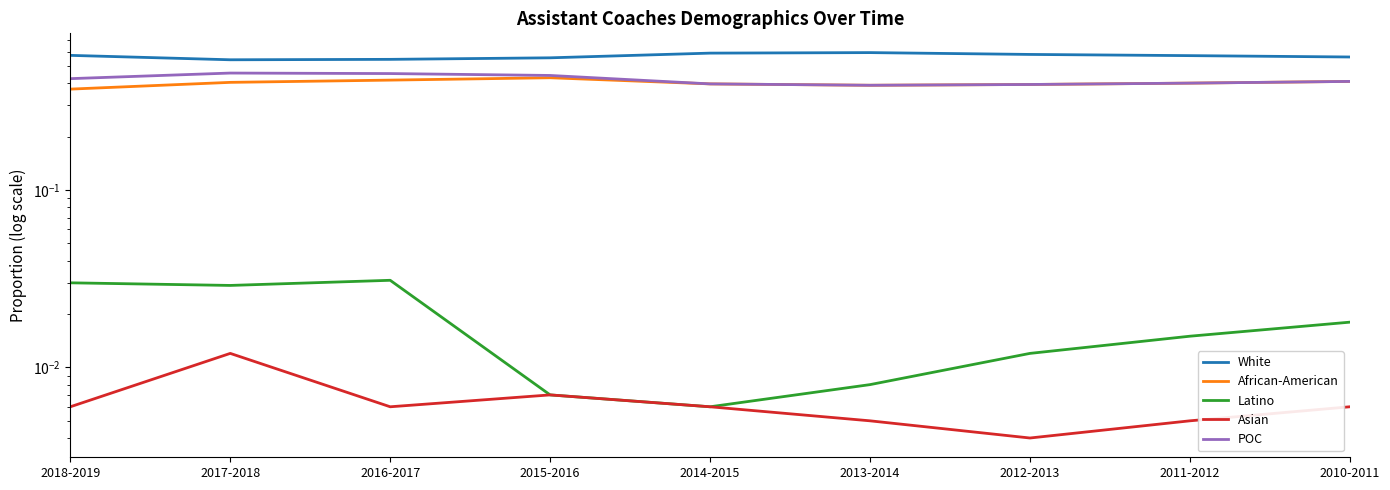

List the series in order of their peak value, highest first.

White, POC, African-American, Latino, Asian